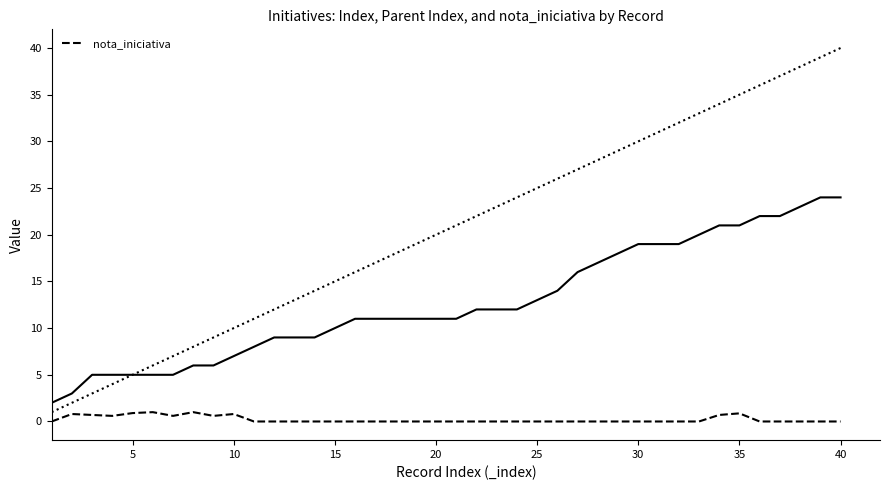

The chart shows a value of 1.2 at 33. True or false?

False